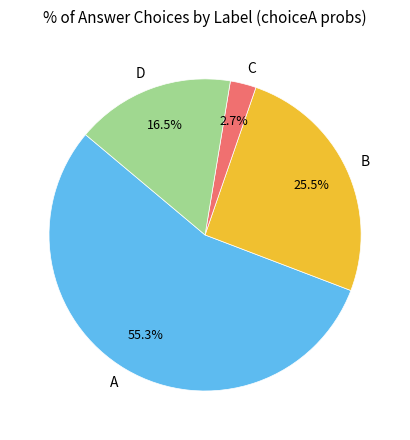

What is the largest slice in the pie chart?

A